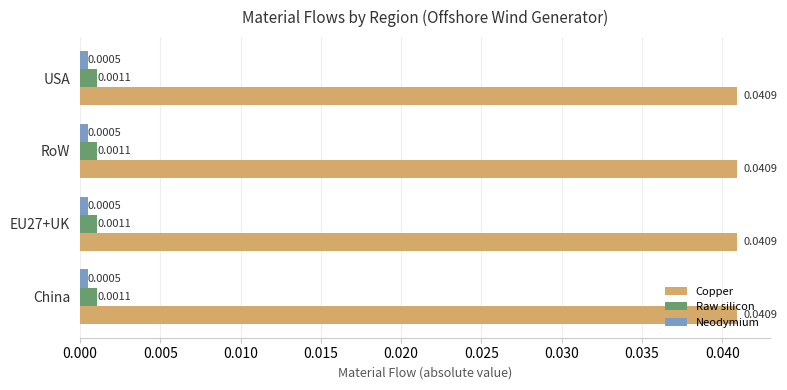

Rank the series at China from lowest to highest value.

Neodymium, Raw silicon, Copper